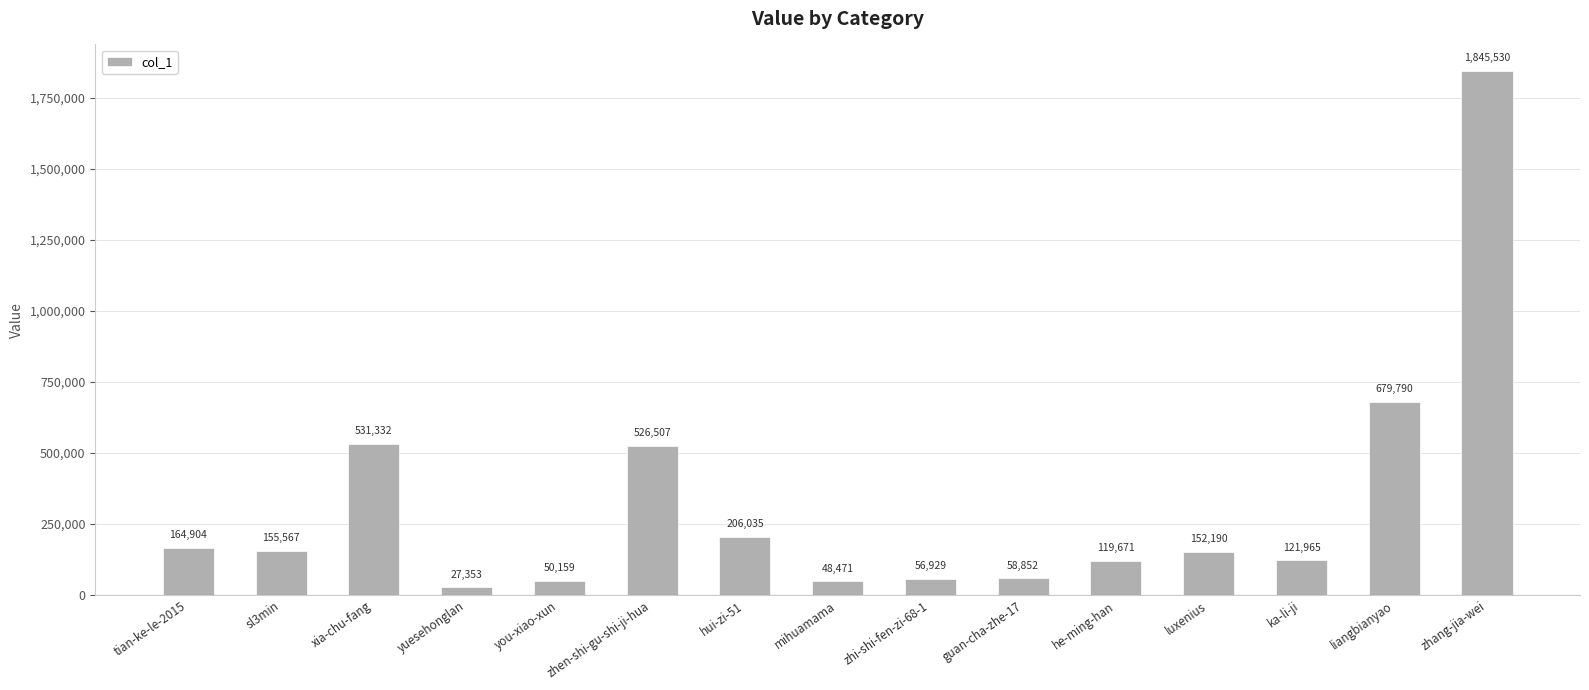

Rank the categories by value from lowest to highest.

yuesehonglan, mihuamama, you-xiao-xun, zhi-shi-fen-zi-68-1, guan-cha-zhe-17, he-ming-han, ka-li-ji, luxenius, sl3min, tian-ke-le-2015, hui-zi-51, zhen-shi-gu-shi-ji-hua, xia-chu-fang, liangbianyao, zhang-jia-wei